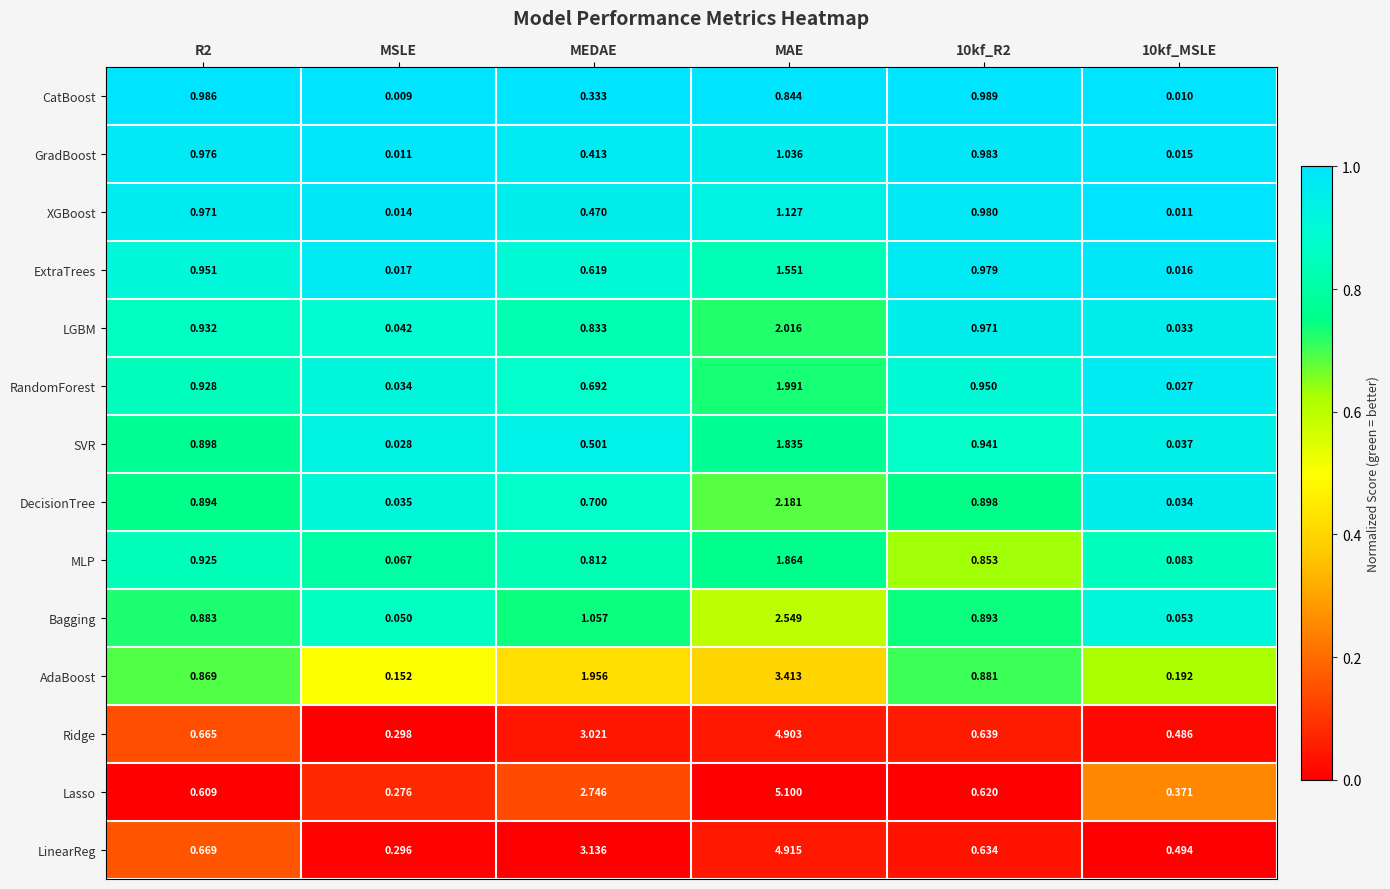

Where is GradBoost nearest to the value 0?

MSLE